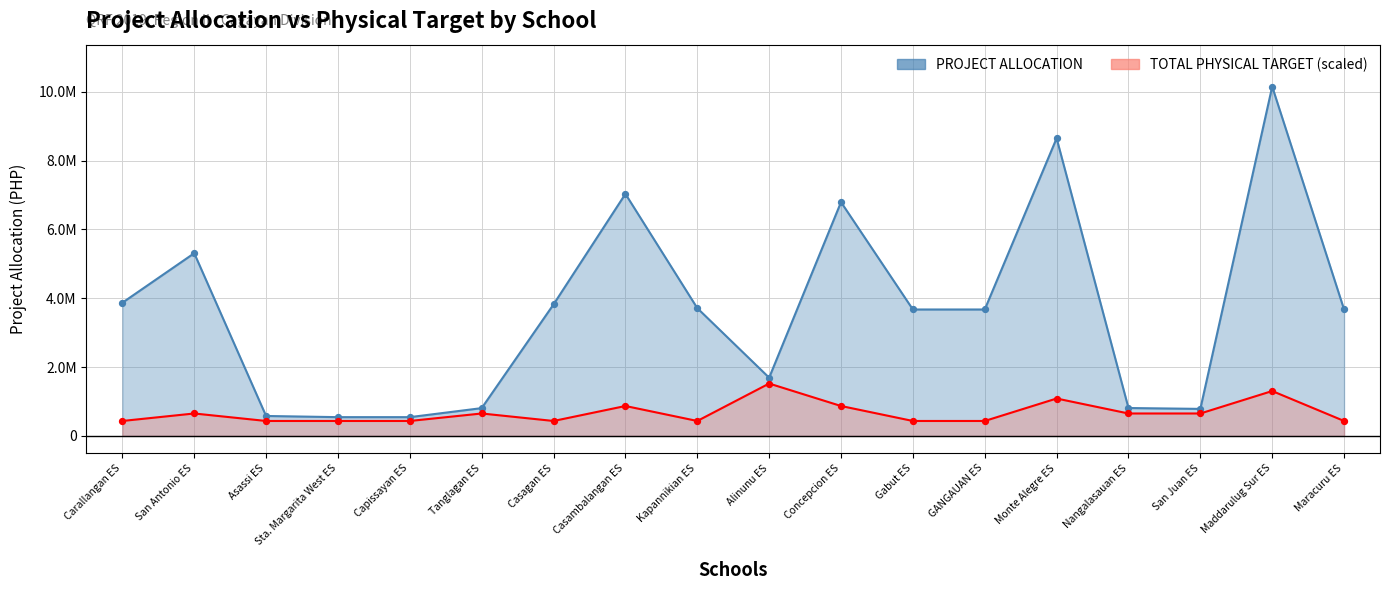

What are all the series names shown in the legend?

PROJECT ALLOCATION, TOTAL PHYSICAL TARGET